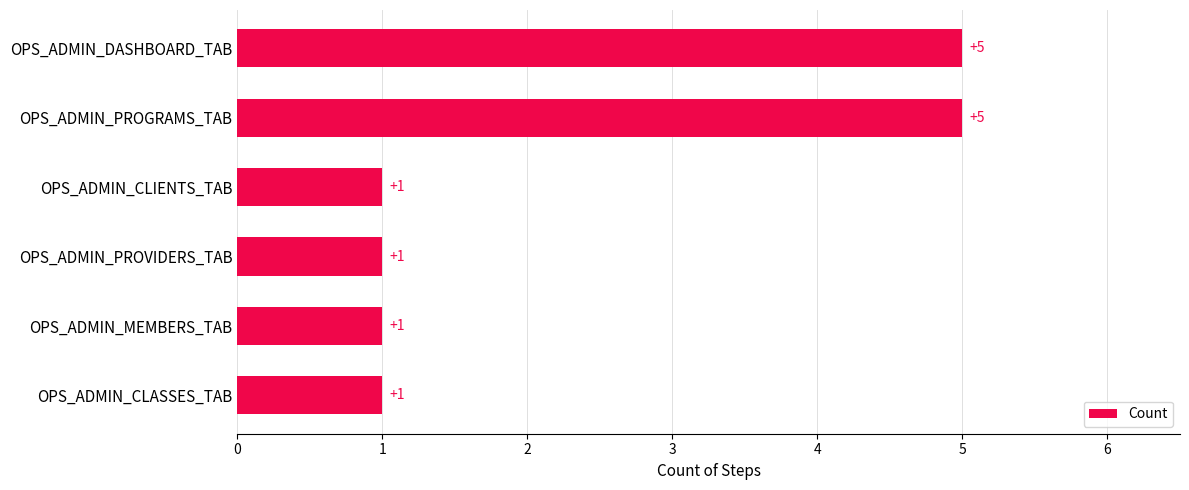

What is the maximum value shown in the chart?

5